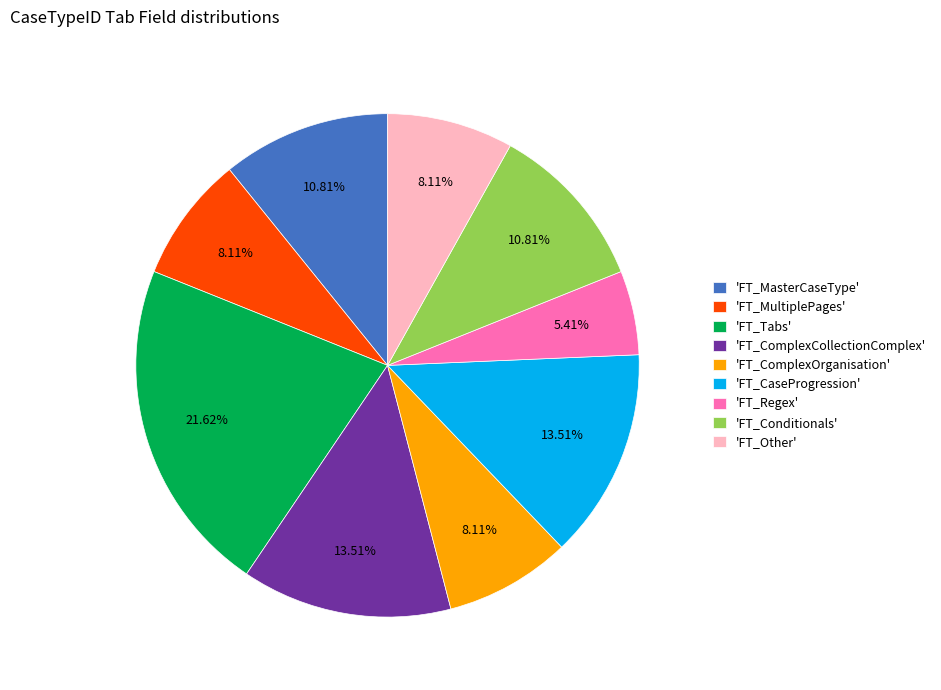

How many slices are in this pie chart?

9